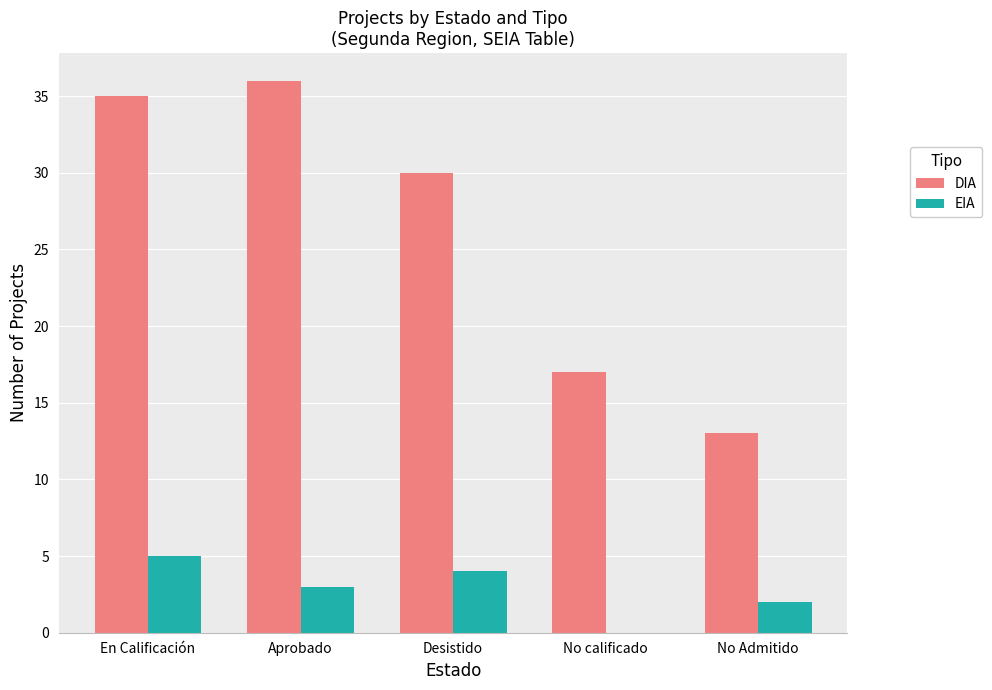

Reading left to right, extract all data points from this chart.

DIA: En Calificación=35	Aprobado=36	Desistido=30	No calificado=17	No Admitido=13
EIA: En Calificación=5	Aprobado=3	Desistido=4	No calificado=0	No Admitido=2